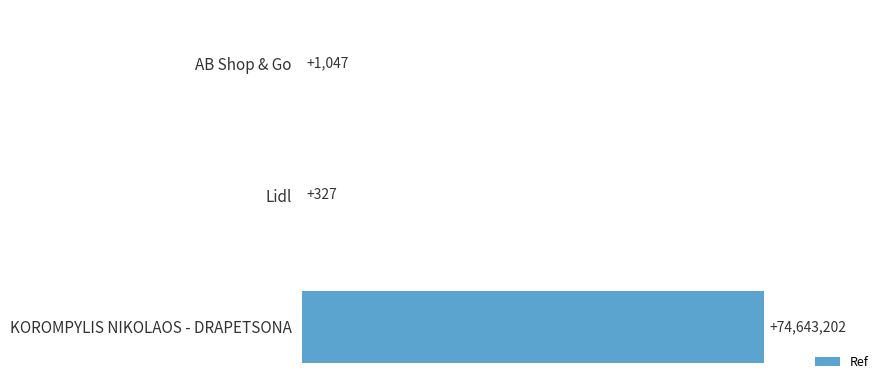

Which category has the highest value across all series?

KOROMPYLIS NIKOLAOS - DRAPETSONA